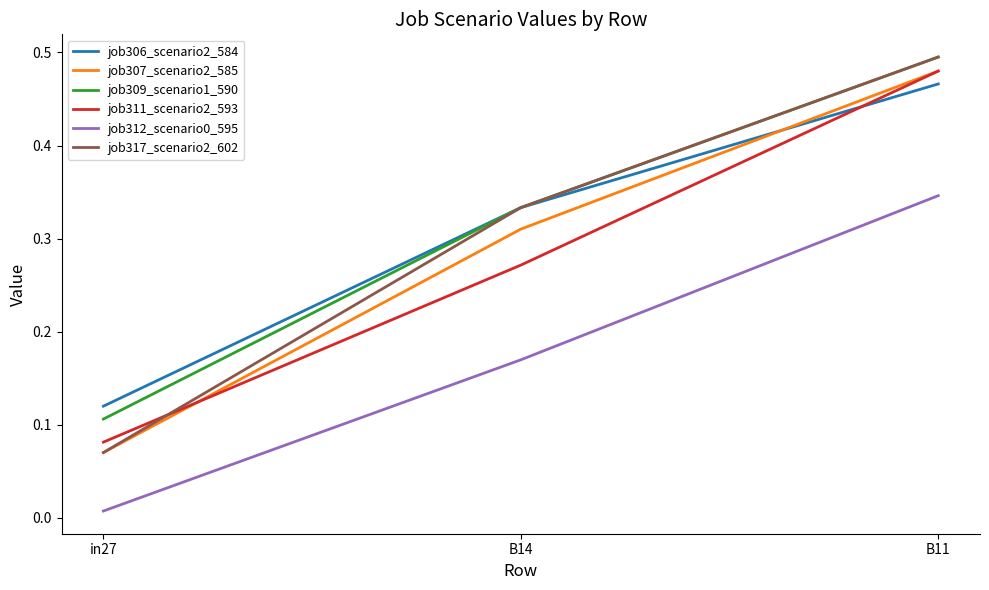

List the labels in order of job311_scenario2_593 value, smallest first.

in27, B14, B11